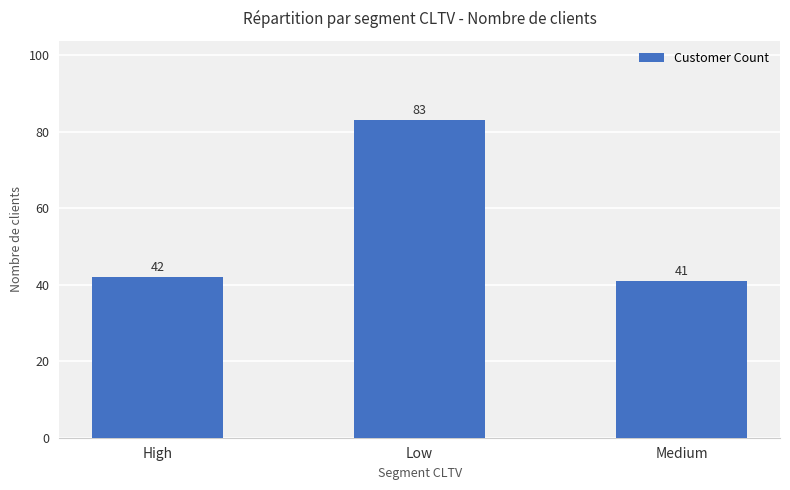

Are the bars grouped side by side (vs. stacked)?

No